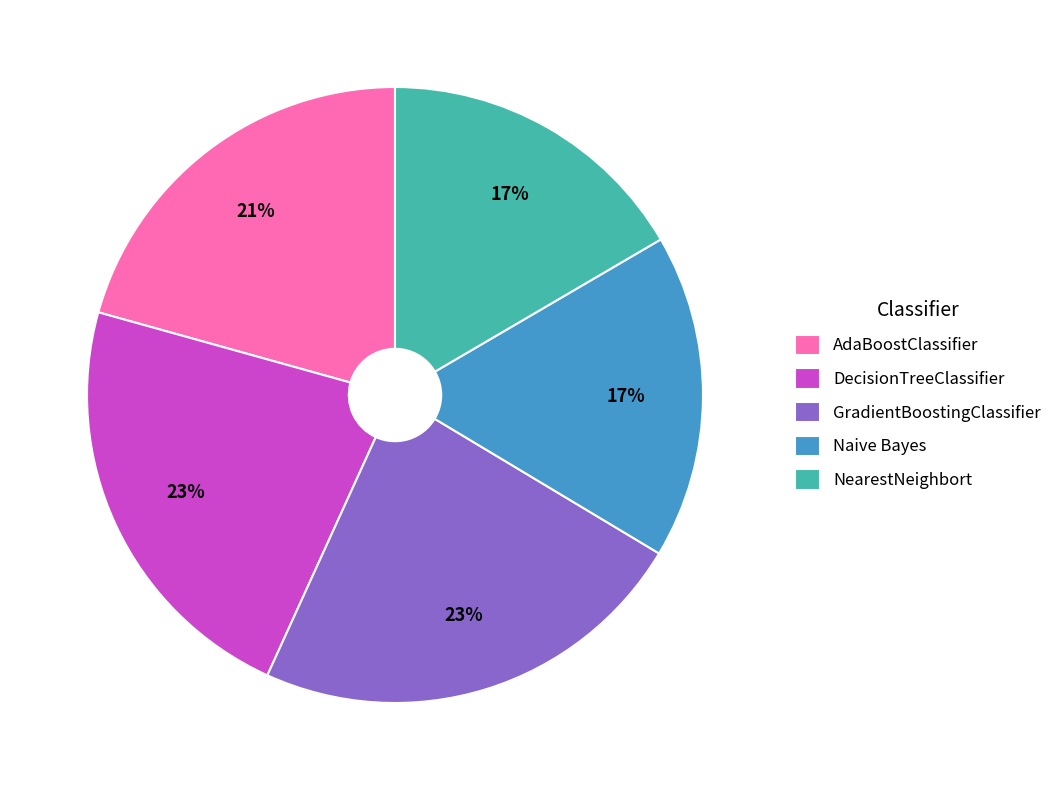

What percentage is the AdaBoostClassifier slice, to the nearest percent?

21%